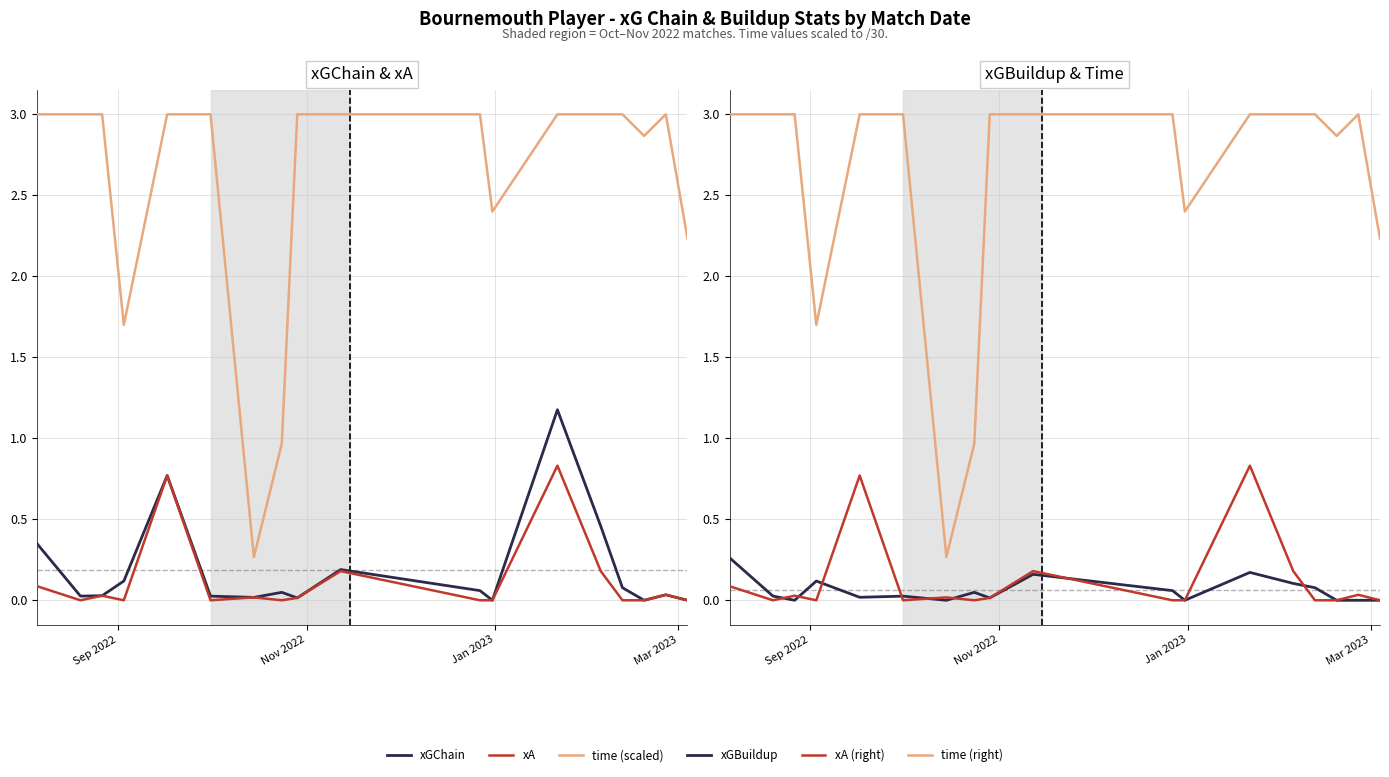

What is the label of the 4th point from the left?

Mar 2023